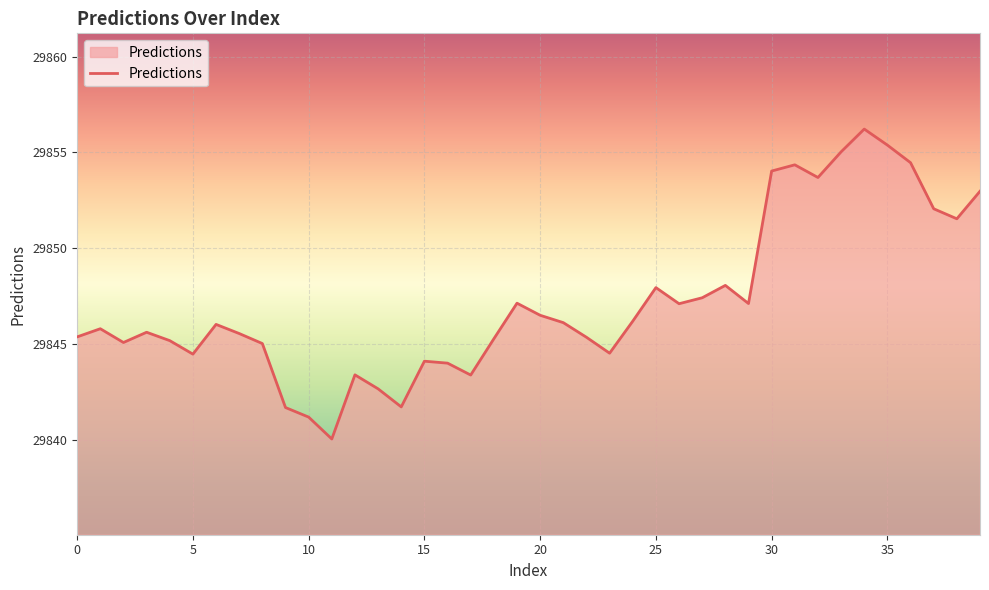

What is the greatest value displayed?

29856.2